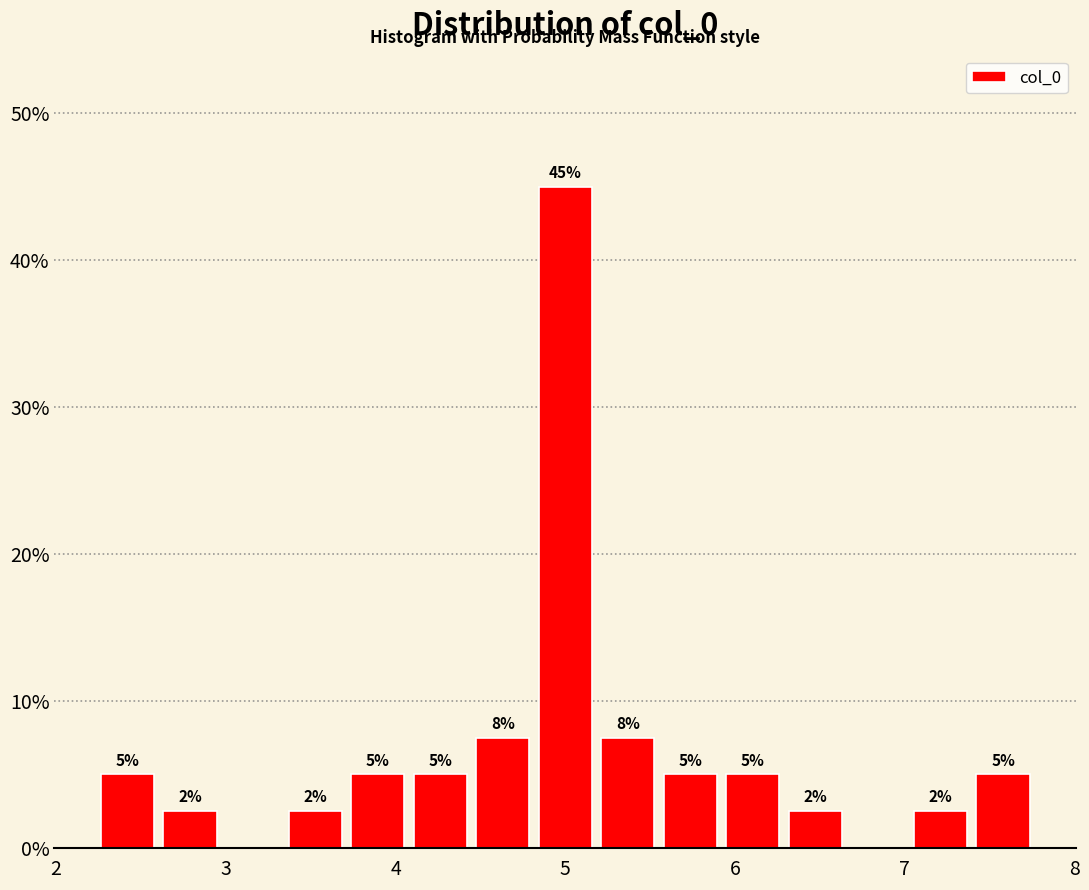

Around what value on the x-axis is the tallest bar? Give the approximate position of its centre, as read against the axis.

5.0